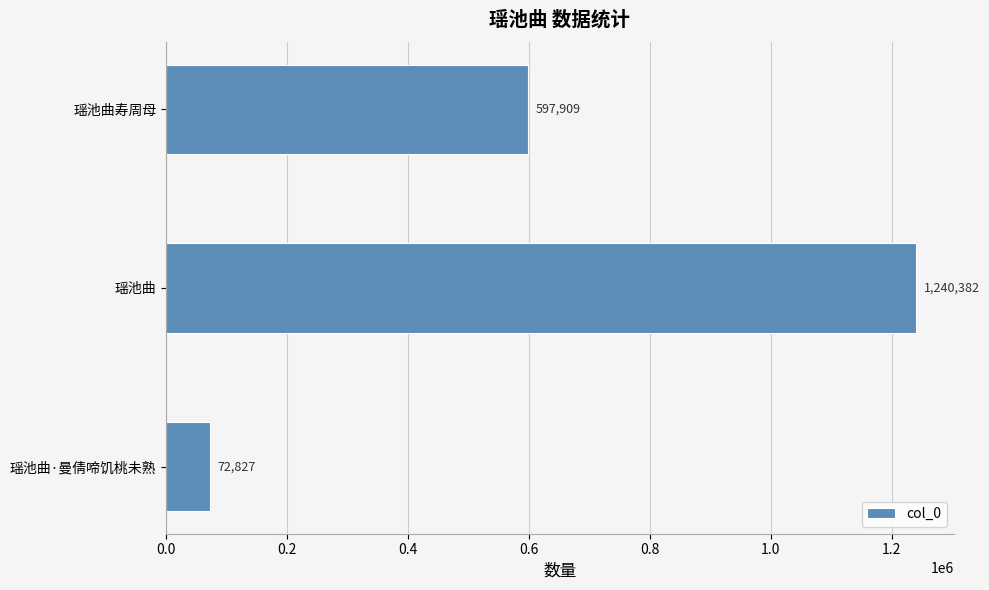

What is the greatest value displayed?

1240382